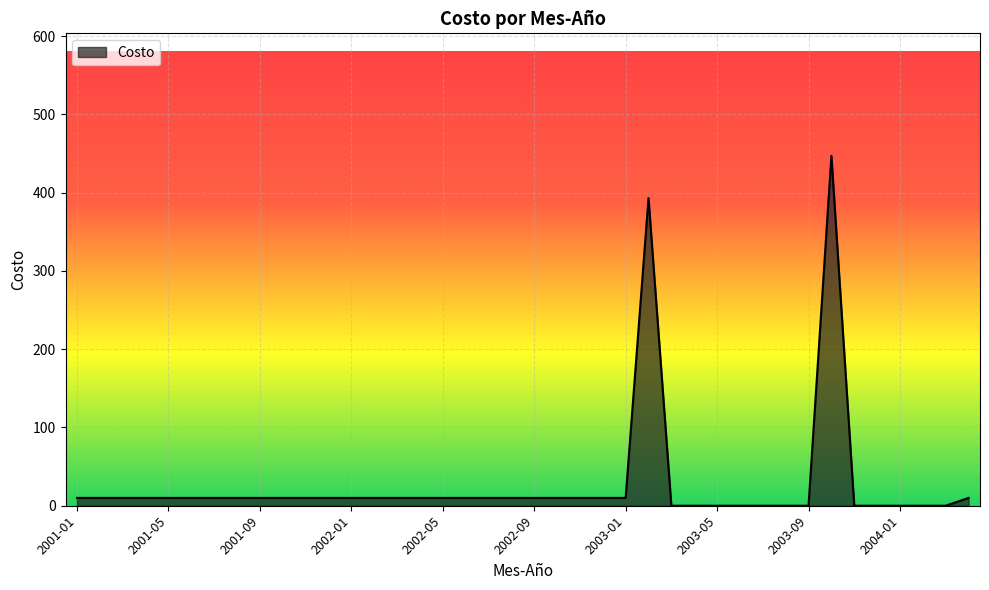

What is the difference between the maximum and minimum values?

447